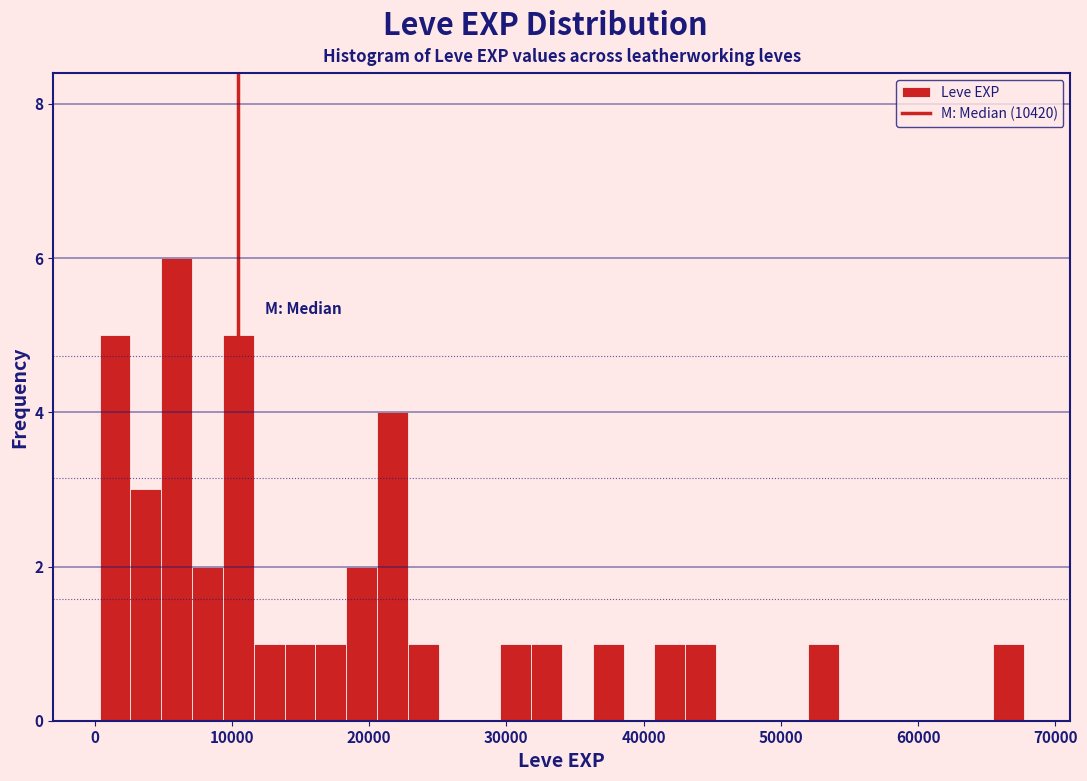

Around what value on the x-axis is the tallest bar? Give the approximate position of its centre, as read against the axis.

6000